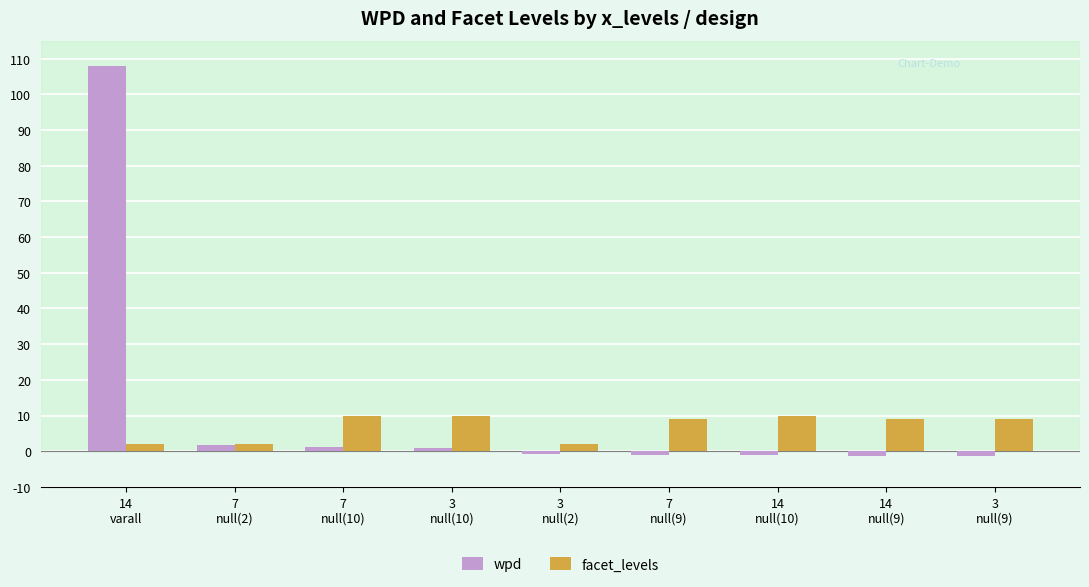

The wpd series shows 0.8 at 3
null(10). True or false?

True